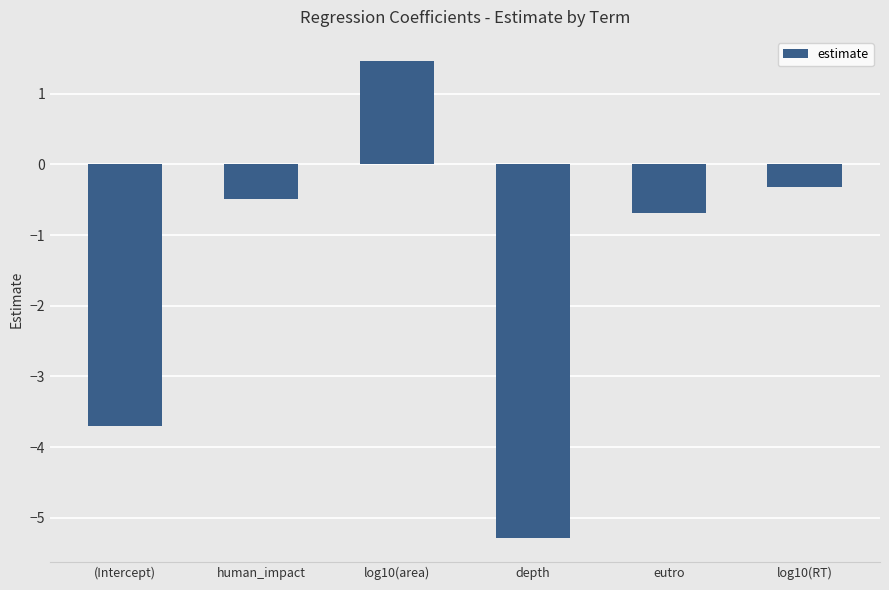

What is the label of the 1st bar from the left?

(Intercept)